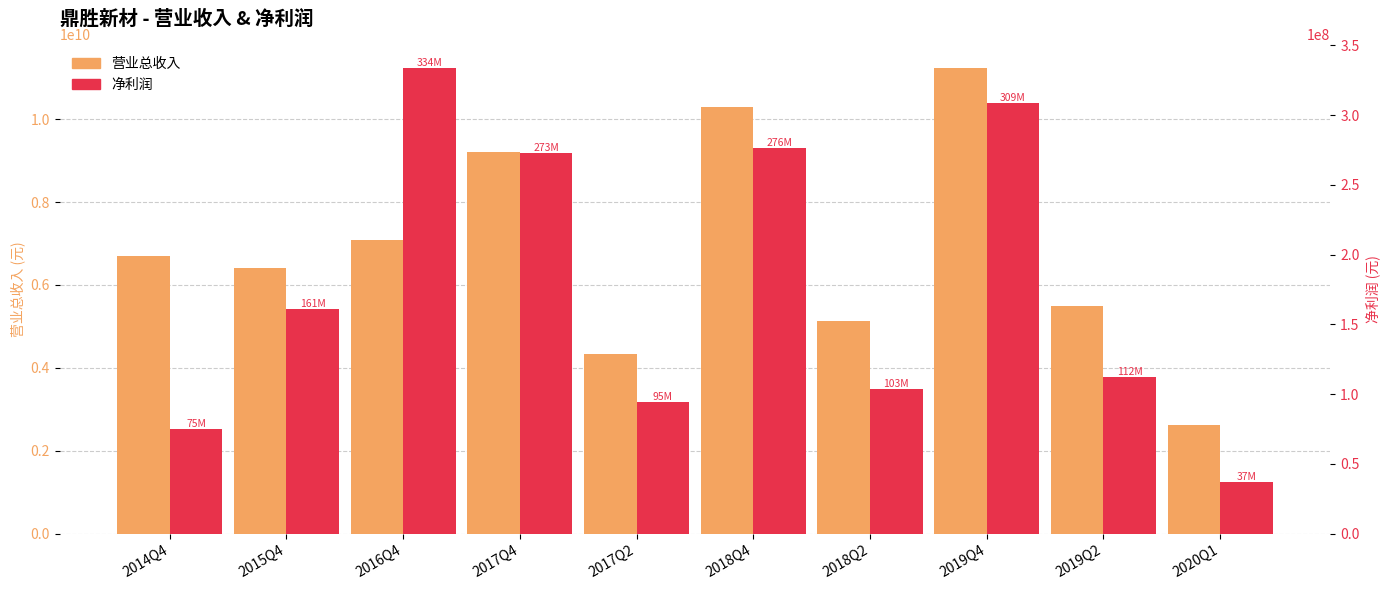

Is the value of 营业总收入 at 2016Q4 greater than the value of 净利润 at 2017Q2?

Yes